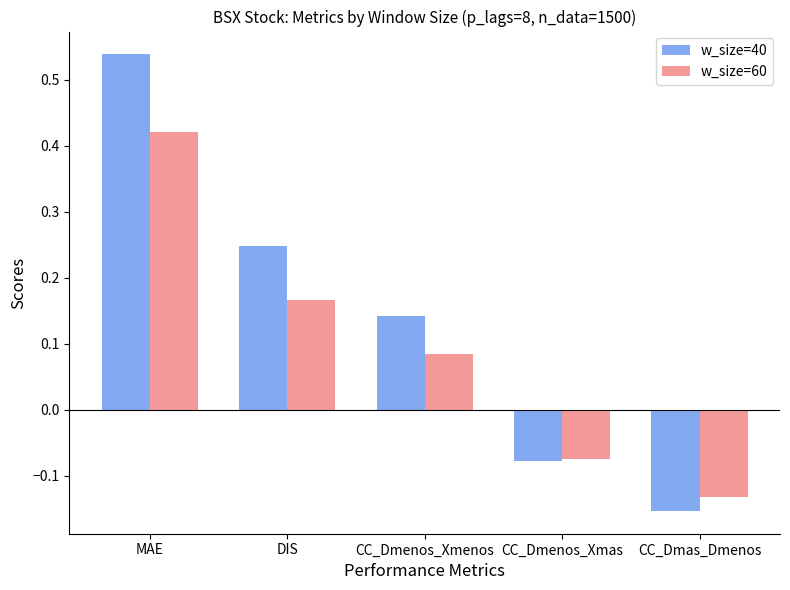

What is the difference between the w_size=40 values at CC_Dmas_Dmenos and CC_Dmenos_Xmenos?

0.3